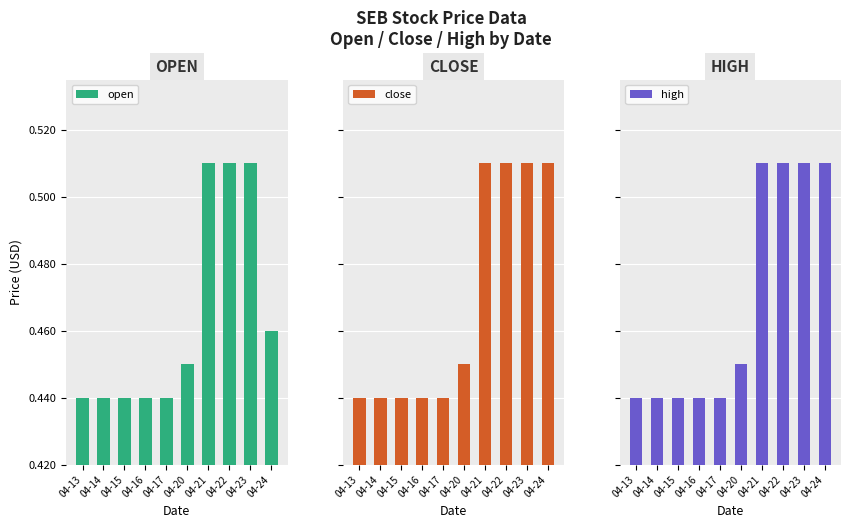

At how many categories does at least one series exceed 0?

10